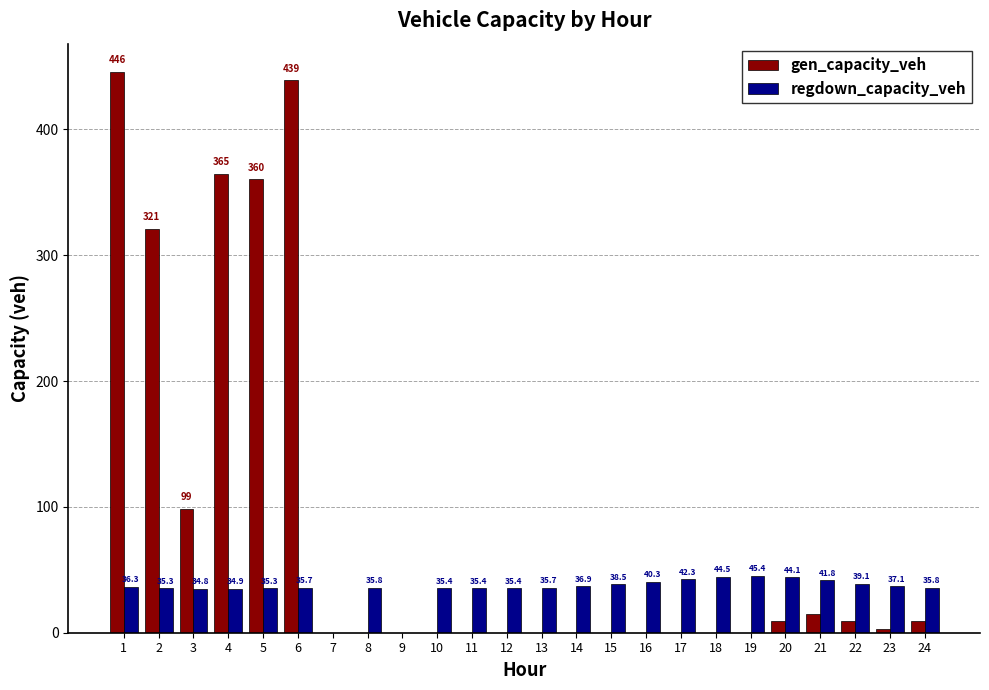

Which series changed the most between 17 and 23?

regdown_capacity_veh